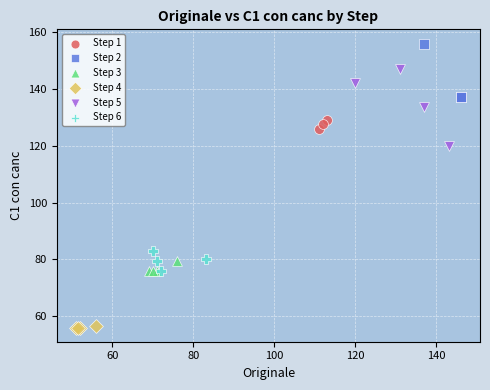

Which series reaches the maximum Y coordinate?

Step 2